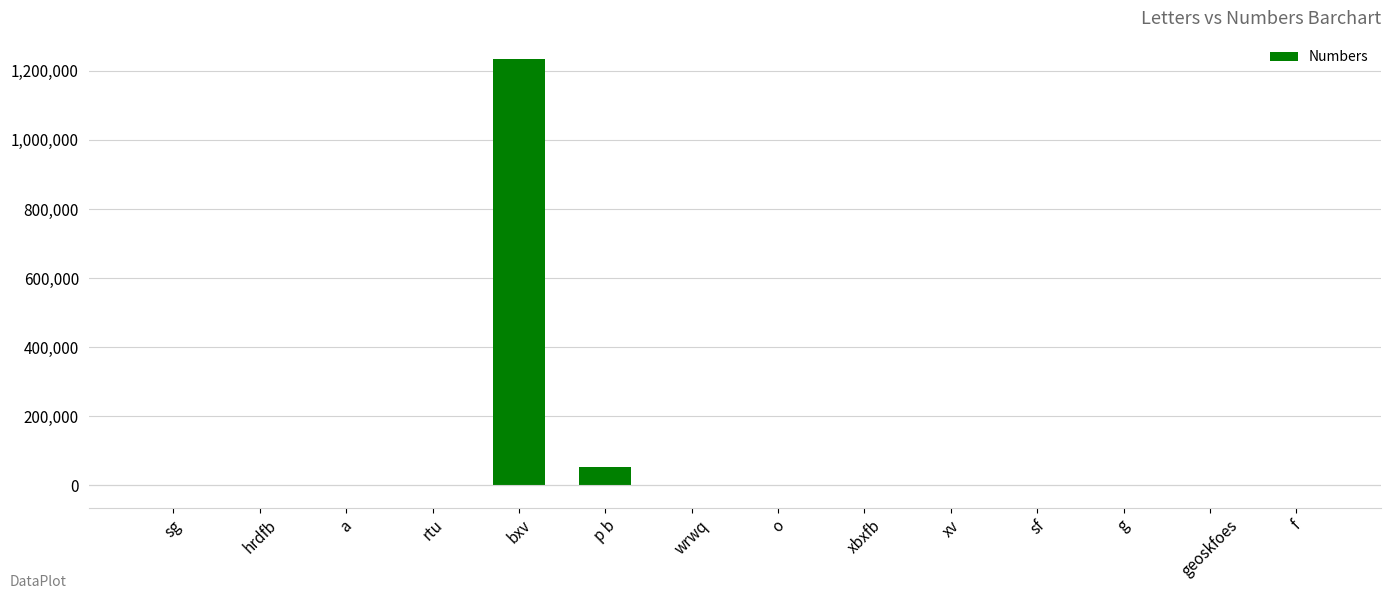

True or false: the data shows 10.6 at sf.

False